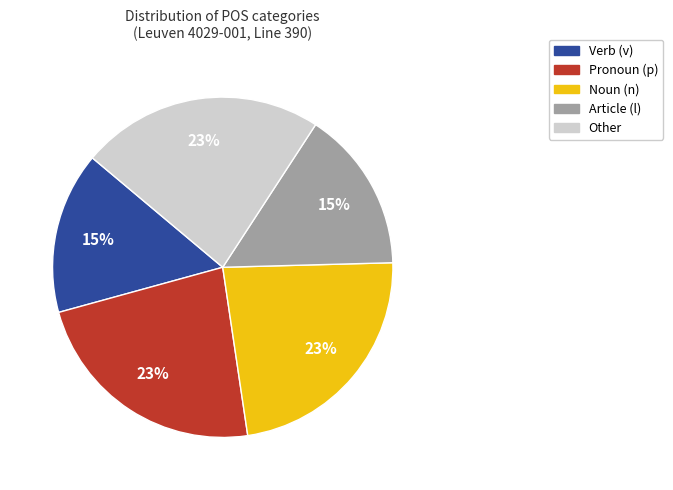

To the nearest percent, what is the difference between the largest and smallest slice percentages?

8%